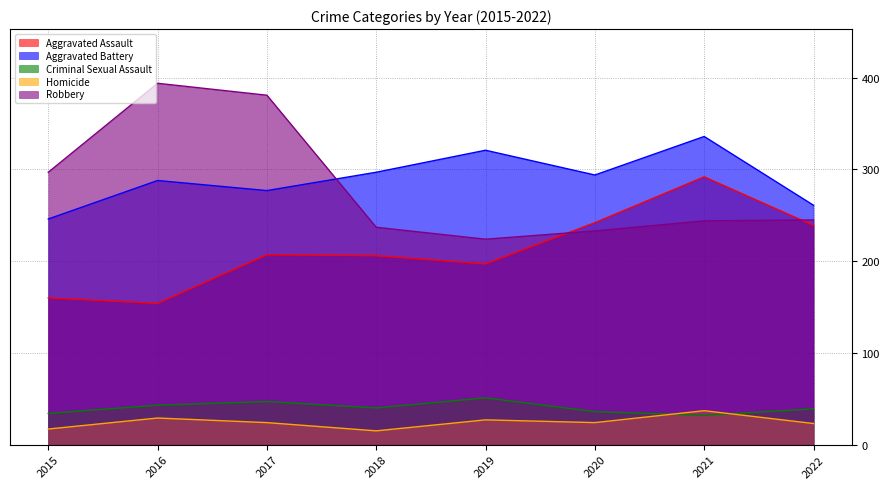

At how many categories does at least one series exceed 144?

8